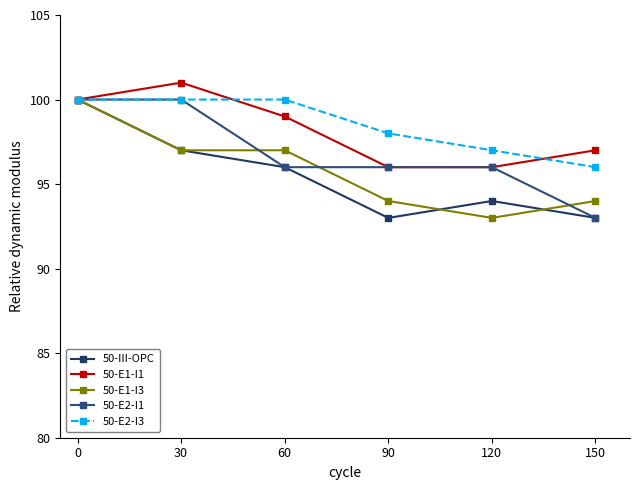

True or false: 50-E2-I1 and 50-E2-I3 intersect in this chart.

False